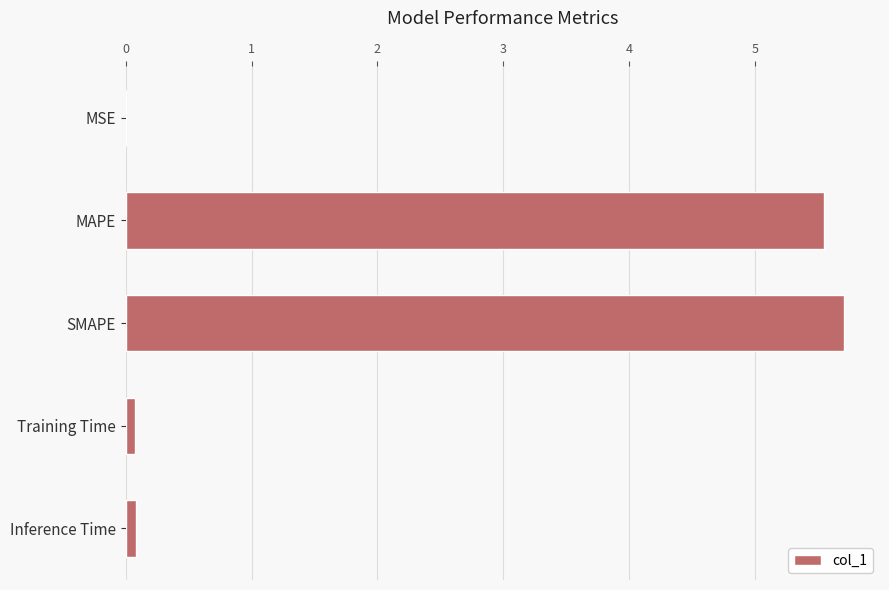

The chart shows a value of 10.2 at SMAPE. True or false?

False